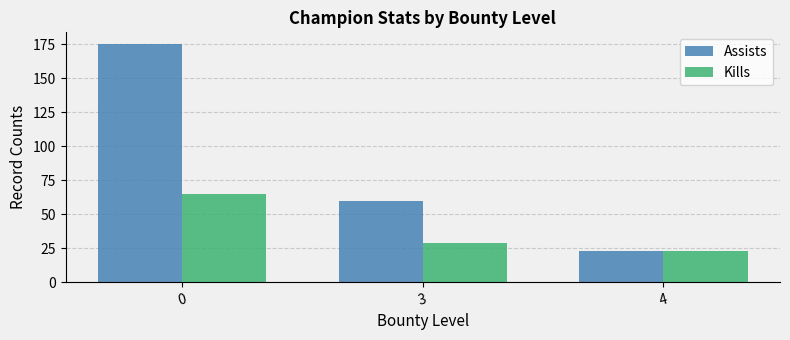

Reading left to right, what are all the values shown in this chart?

Assists: 0=175	3=60	4=23
Kills: 0=65	3=29	4=23